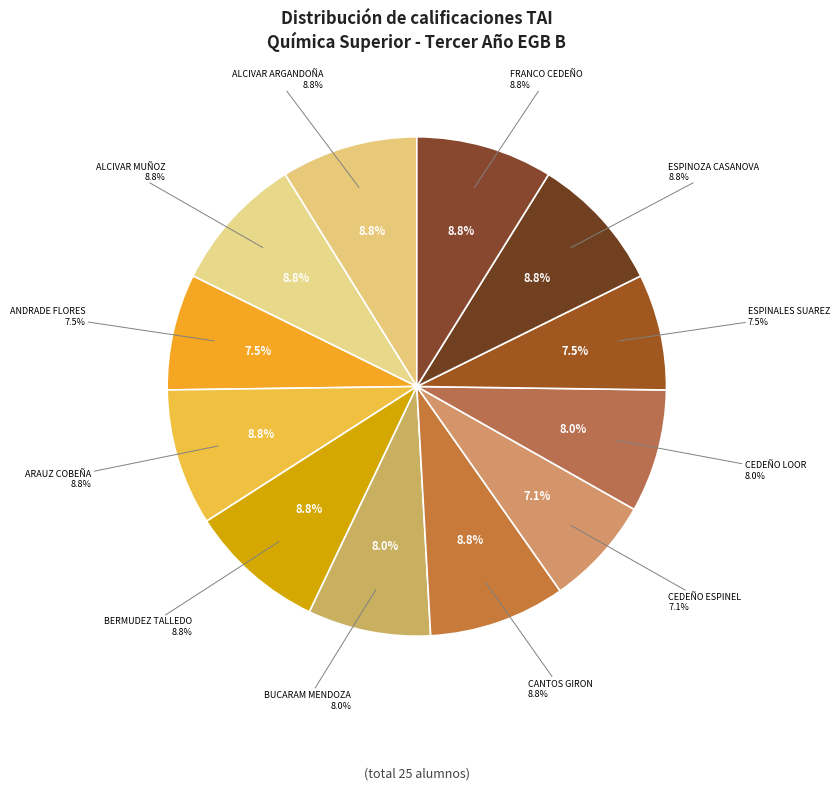

Rank the categories by value from lowest to highest.

CEDEÑO ESPINEL CRISTHOFER ALEXANDER, ANDRADE FLORES EHILYN ABIGAIL, ESPINALES SUAREZ GINO MARCELO, BUCARAM MENDOZA NATHALYA NINETTE, CEDEÑO LOOR GABRIEL ROMEO, ALCIVAR ARGANDOÑA MARIA MERCEDES, ALCIVAR MUÑOZ ROMINA ALEXANDRA, ARAUZ COBEÑA VIVIANA JUDITH, BERMUDEZ TALLEDO MARIA ISABEL, CANTOS GIRON MILENA CELINA, ESPINOZA CASANOVA JENNY ELIZABETH, FRANCO CEDEÑO STEFANO JORDANO